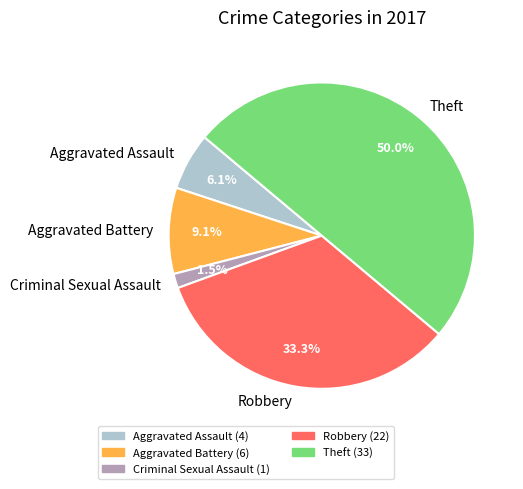

True or false: Theft accounts for 50% of the total.

True